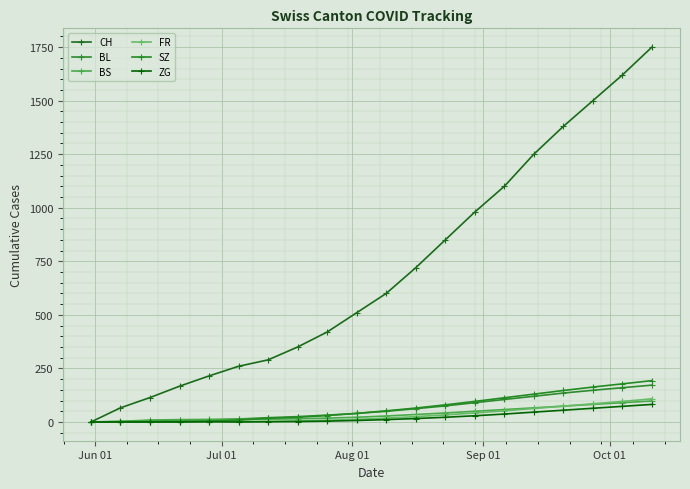

How many lines are shown in the chart?

6